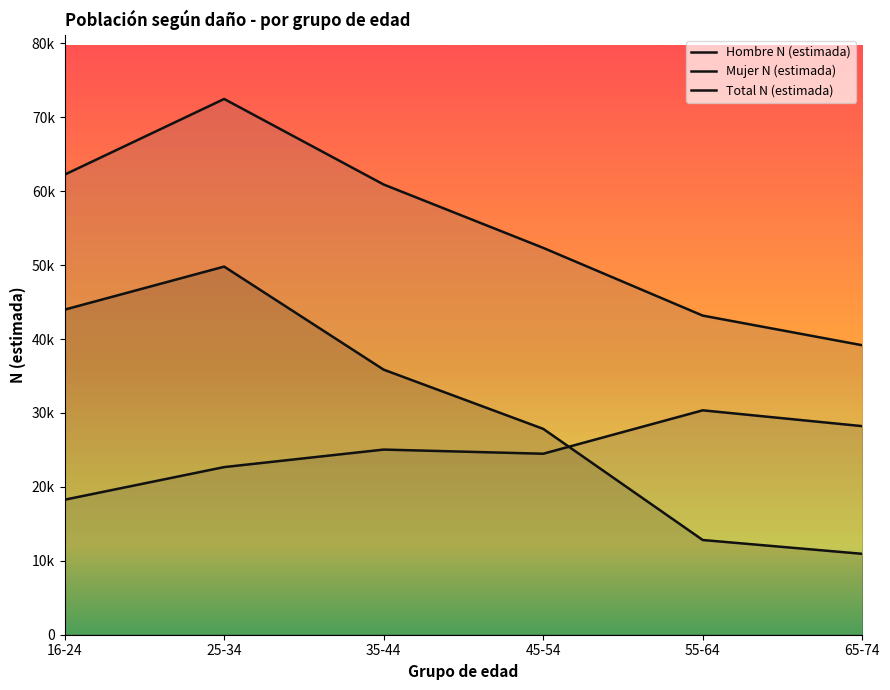

How many data points in Mujer N (estimada) are above 25048?

2